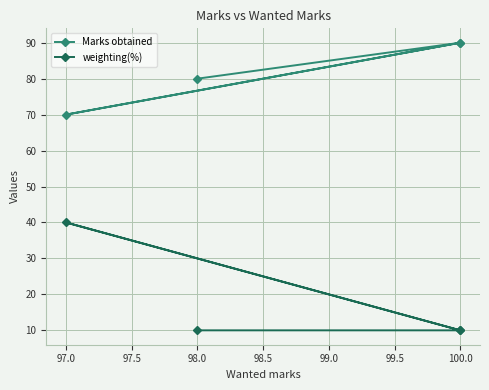

What is the difference between the maximum and second lowest values in the weighting(%) series?

30